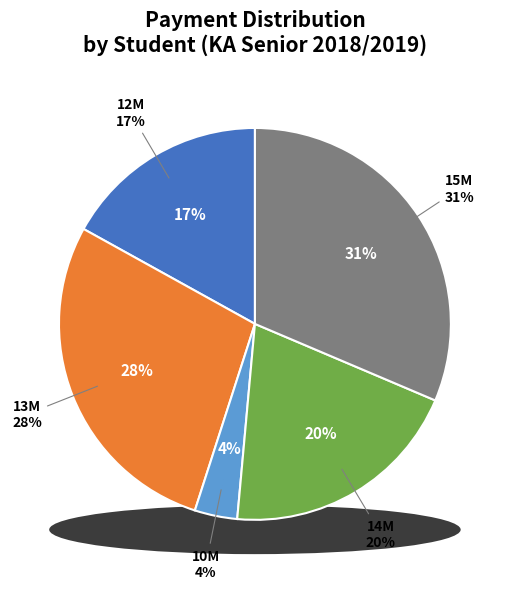

To the nearest percent, what is the combined percentage of Ninda Amelya and Ceci Ruhyanti?

10%